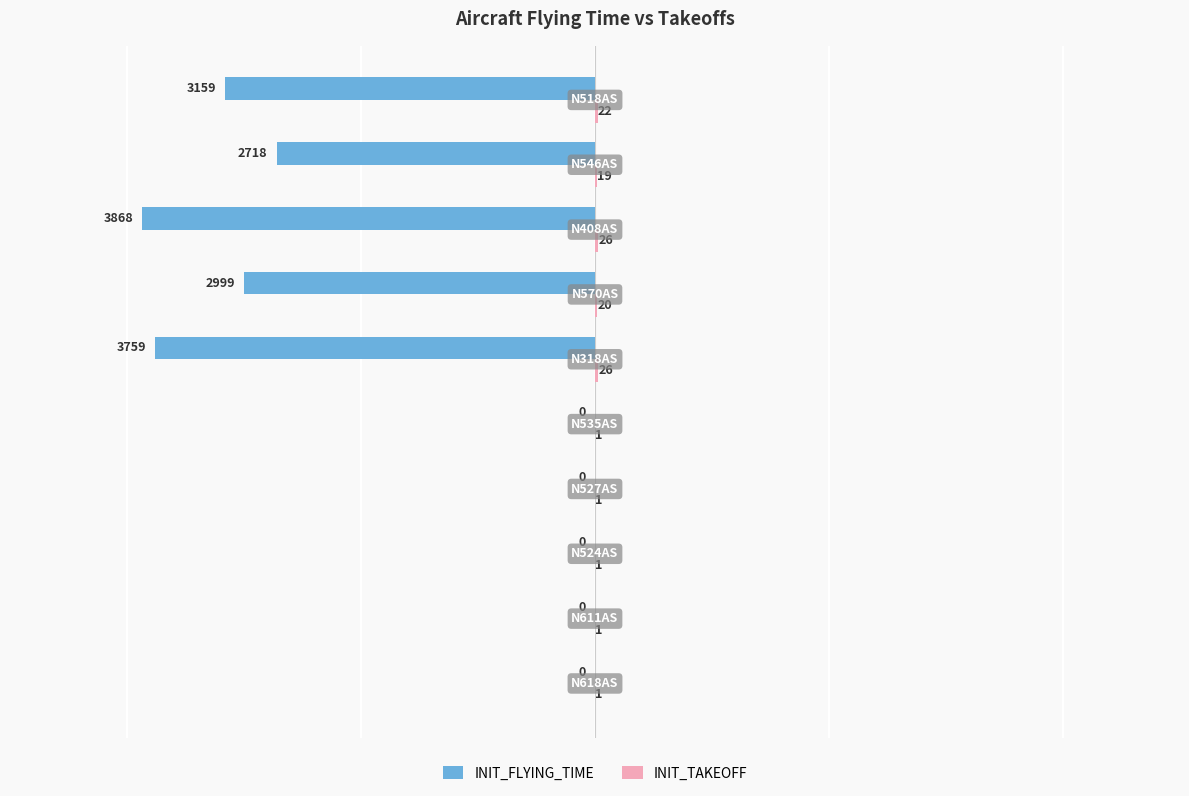

What is the maximum value shown in the chart?

26